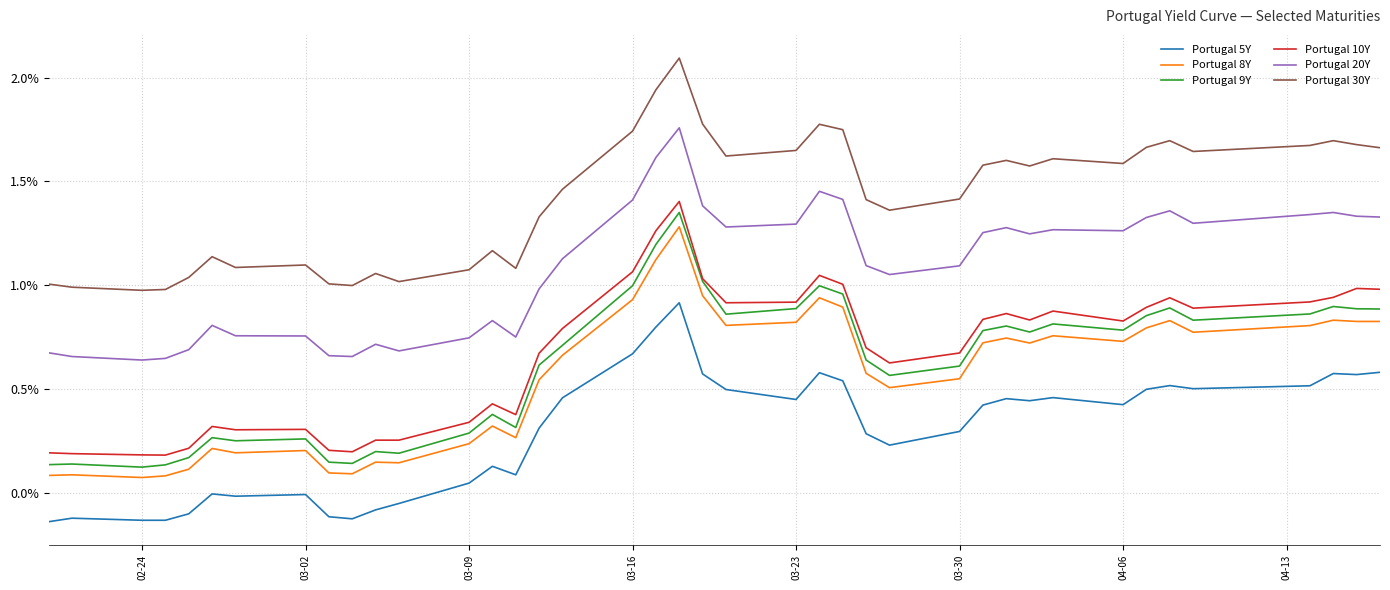

What is the maximum value shown in the chart?

2.1